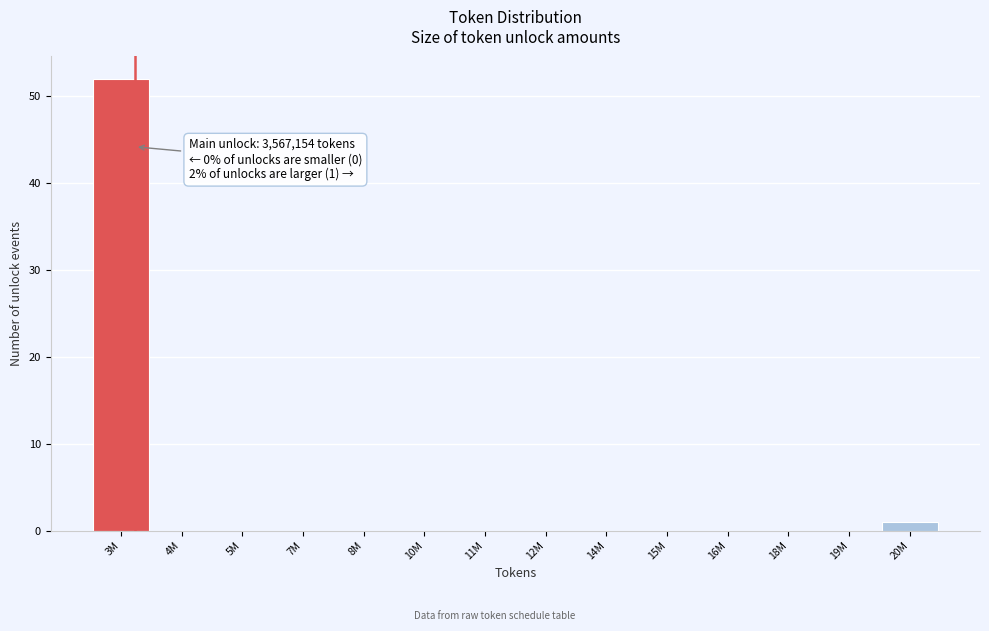

Reading left to right, transcribe all the data shown in this chart.

3M=52	4M=0	5M=0	7M=0	8M=0	10M=0	11M=0	12M=0	14M=0	15M=0	16M=0	18M=0	19M=0	20M=1